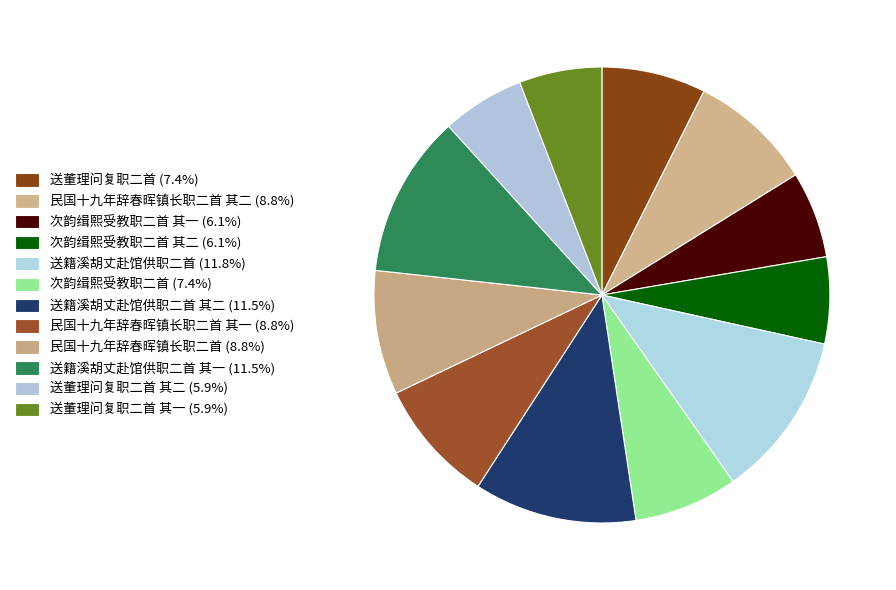

How many slices are in this pie chart?

12